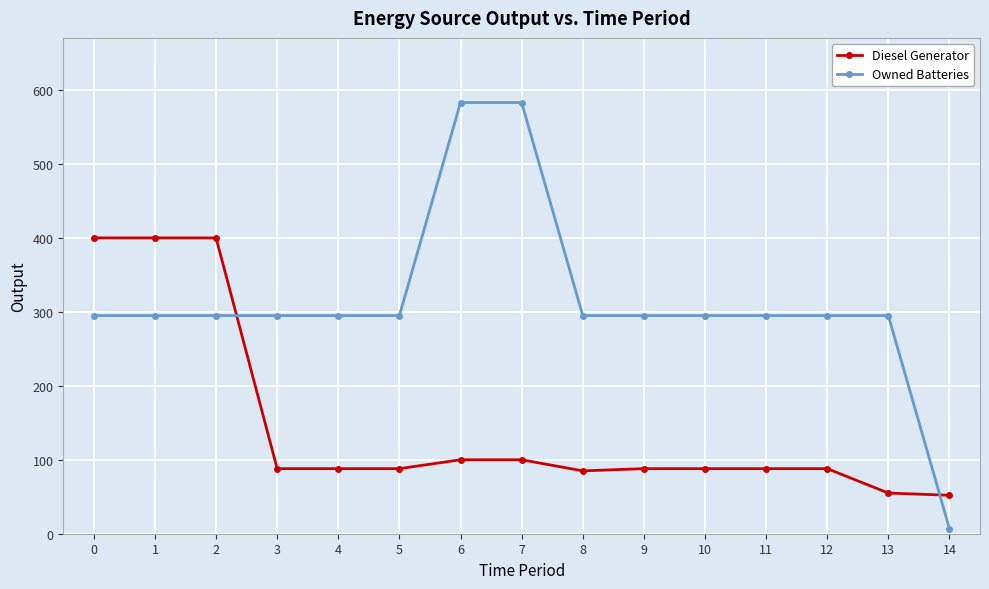

Where do Owned Batteries and Diesel Generator first cross each other?

2 and 3